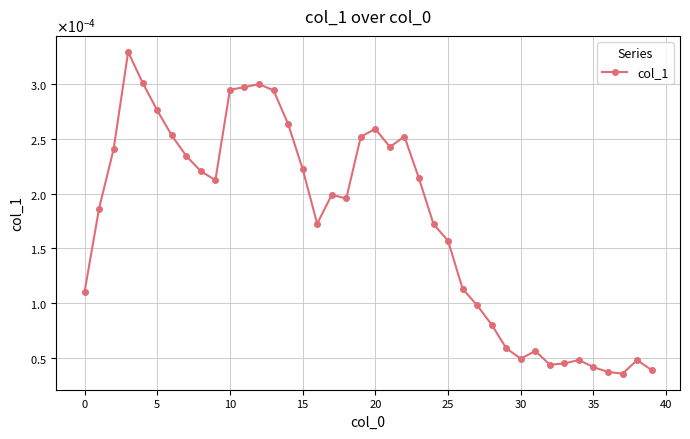

Where is the data nearest to the value 0?

37